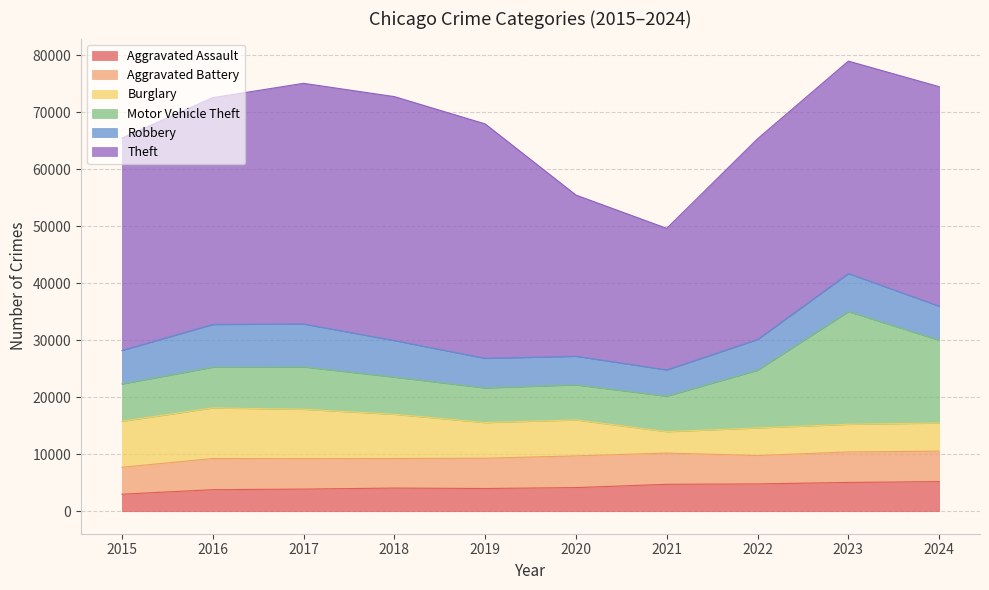

True or false: Theft and Robbery intersect in this chart.

False